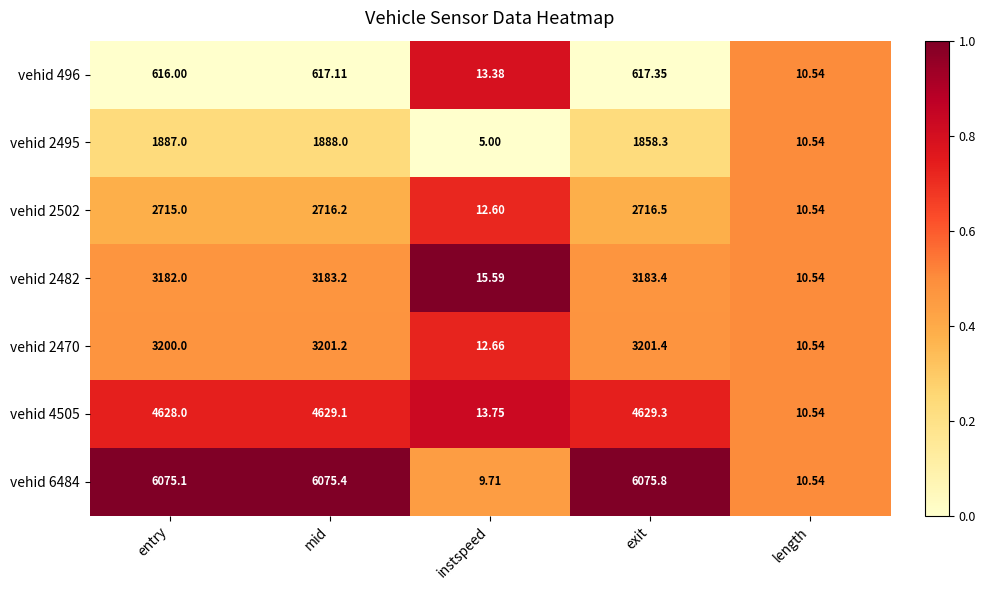

At which label does vehid 2495 first exceed 1858?

entry